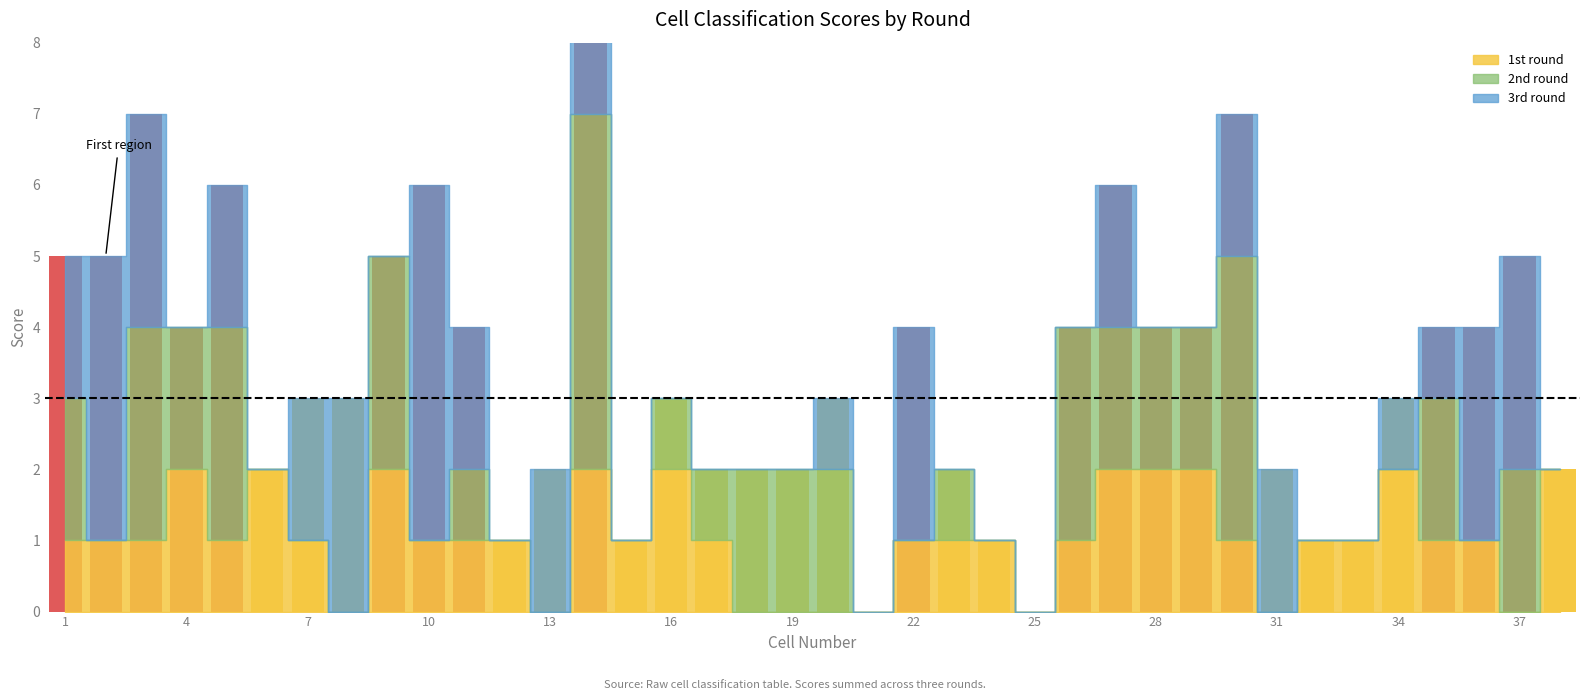

At how many categories does at least one series exceed 1?

29